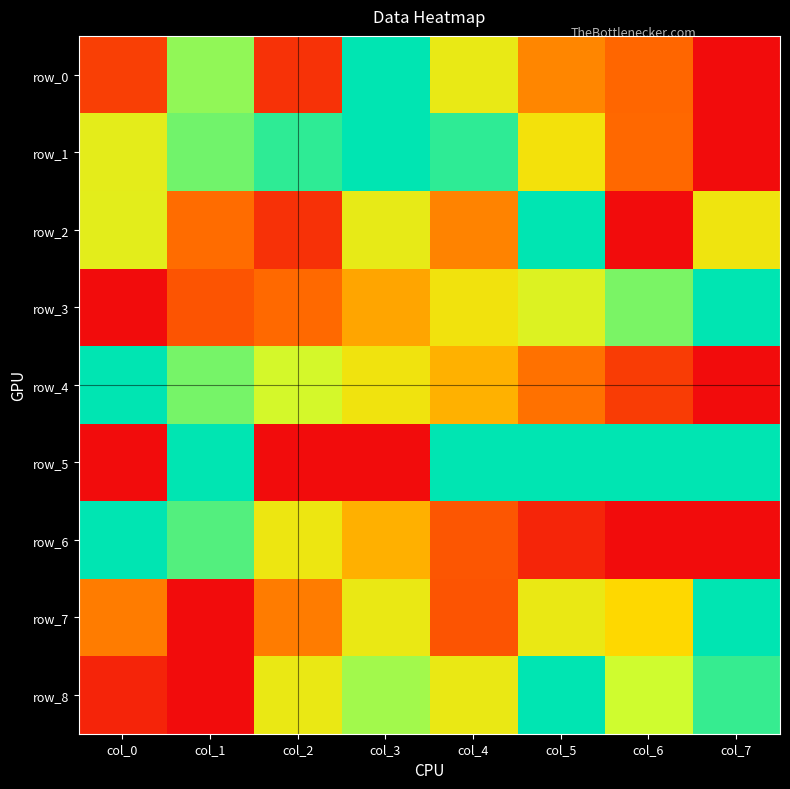

What is the difference between the second highest and second lowest values in the row_5 series?

1.0